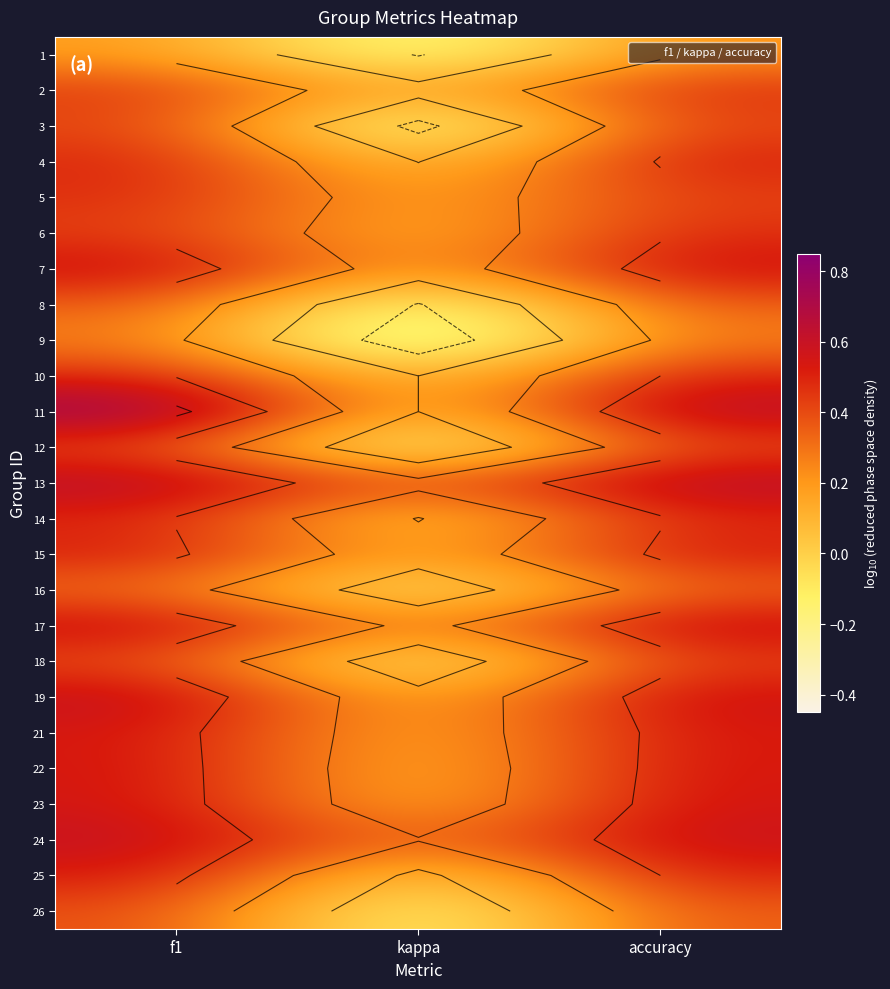

How many values in 9 are below zero?

1